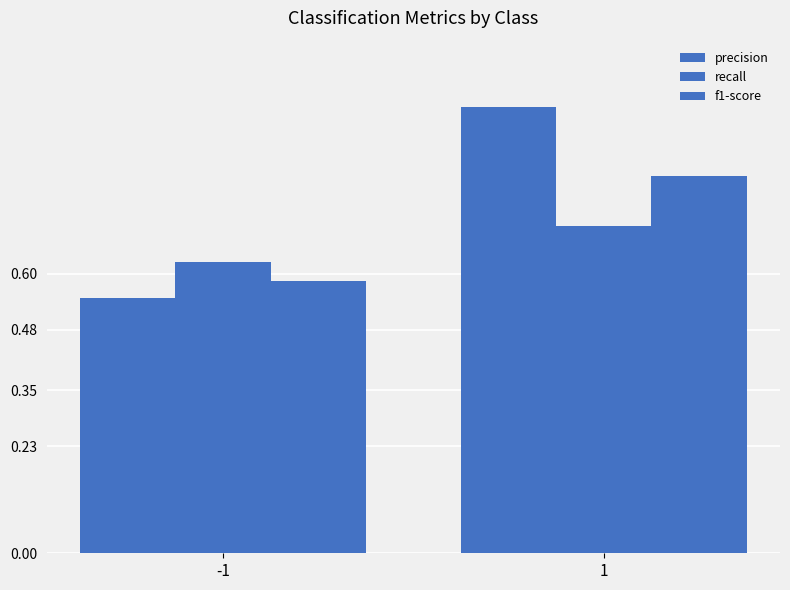

Is the value of f1-score at -1 greater than the value of recall at -1?

No